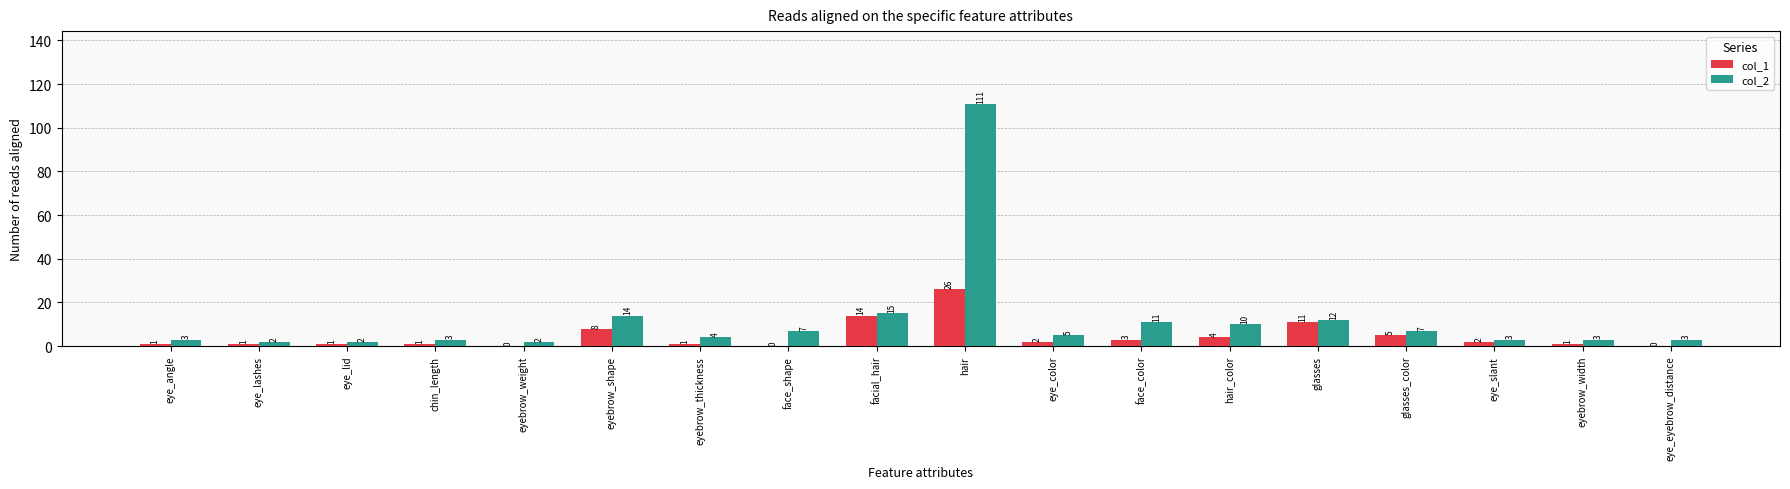

Which series has the largest total across all categories?

col_2